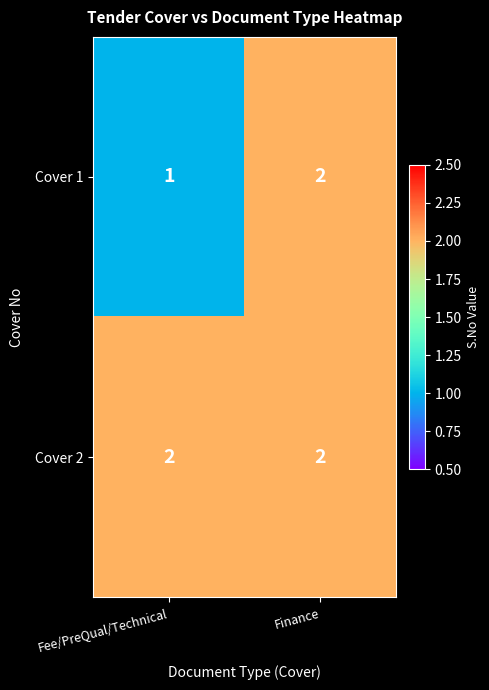

What is the sum of all Cover 2 values?

4